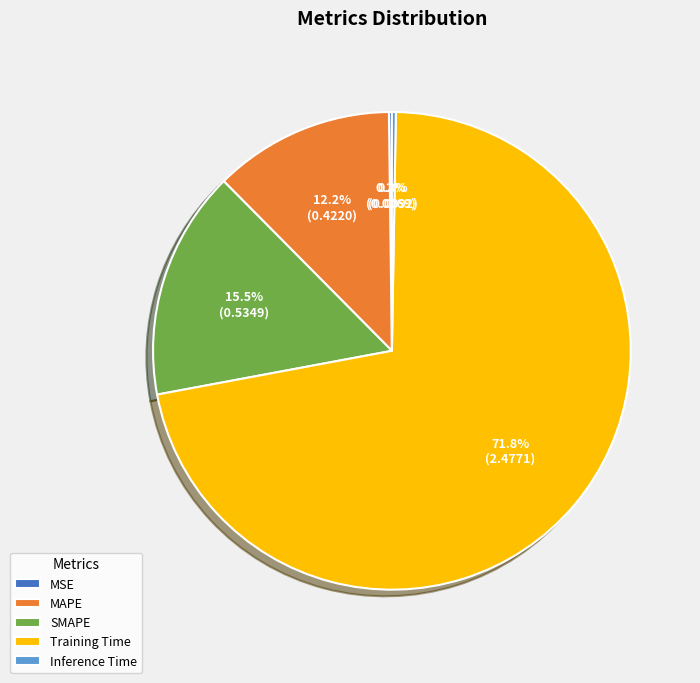

Is there any slice that represents more than half of the pie?

Yes